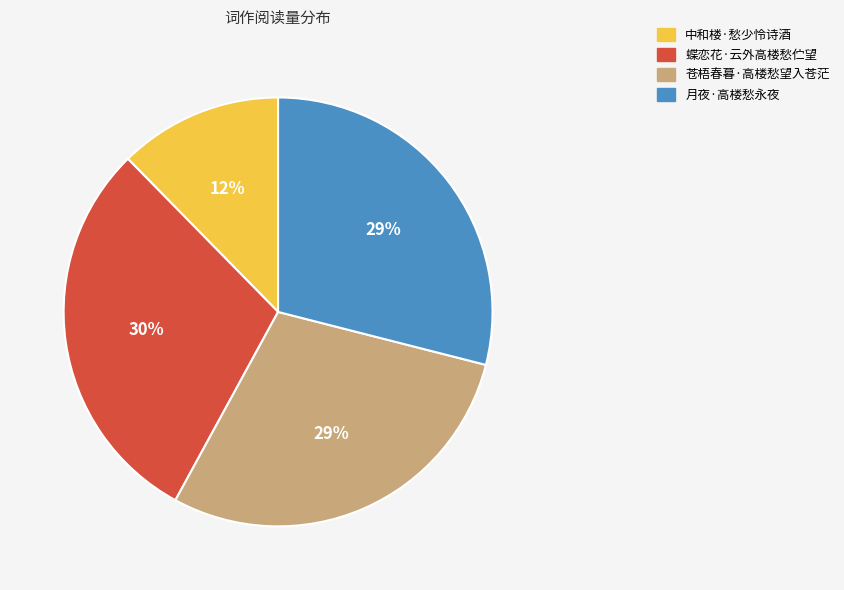

Combined, do 蝶恋花·云外高楼愁伫望 and 中和楼·愁少怜诗酒 account for over 50%?

No